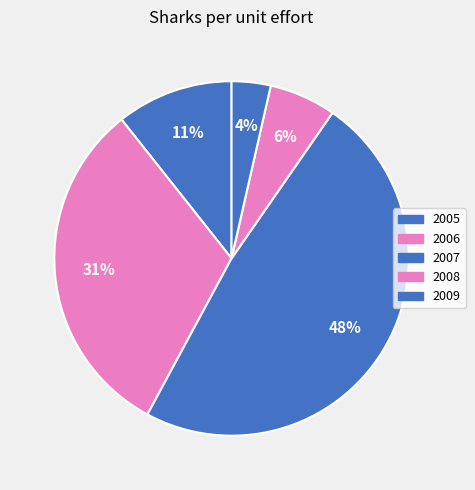

Which slice is the smallest?

2009